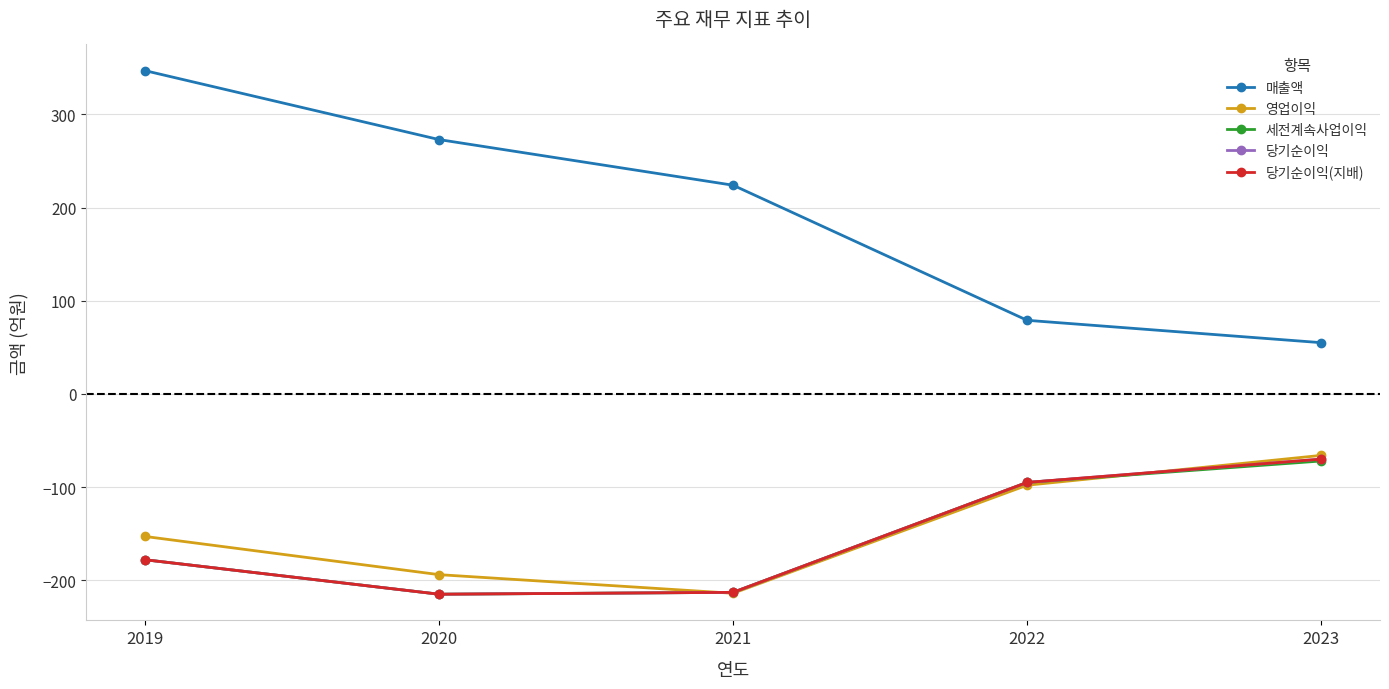

True or false: 영업이익 and 세전계속사업이익 intersect in this chart.

True